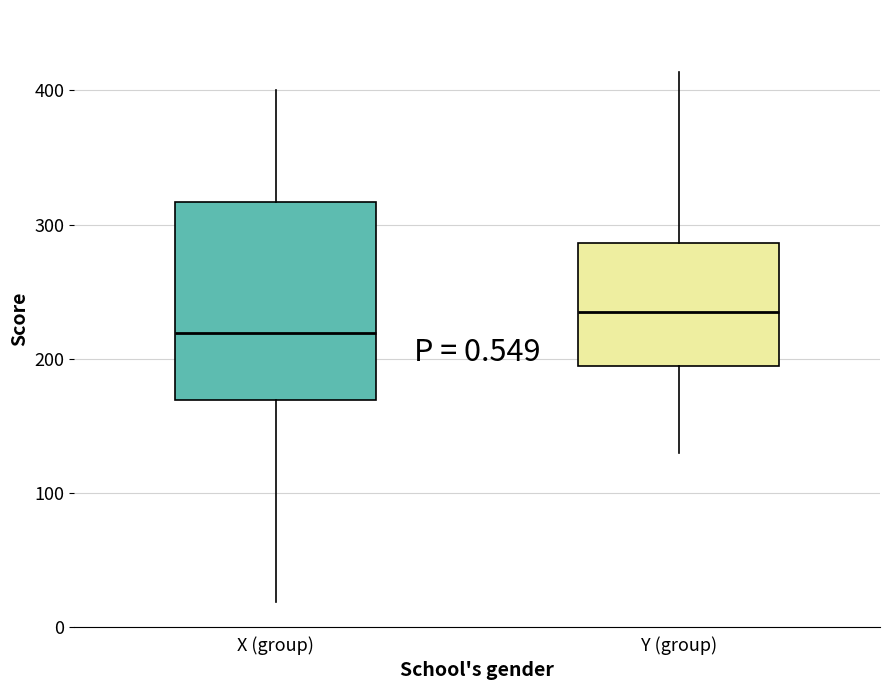

Which box's median line is the lowest?

X (group)